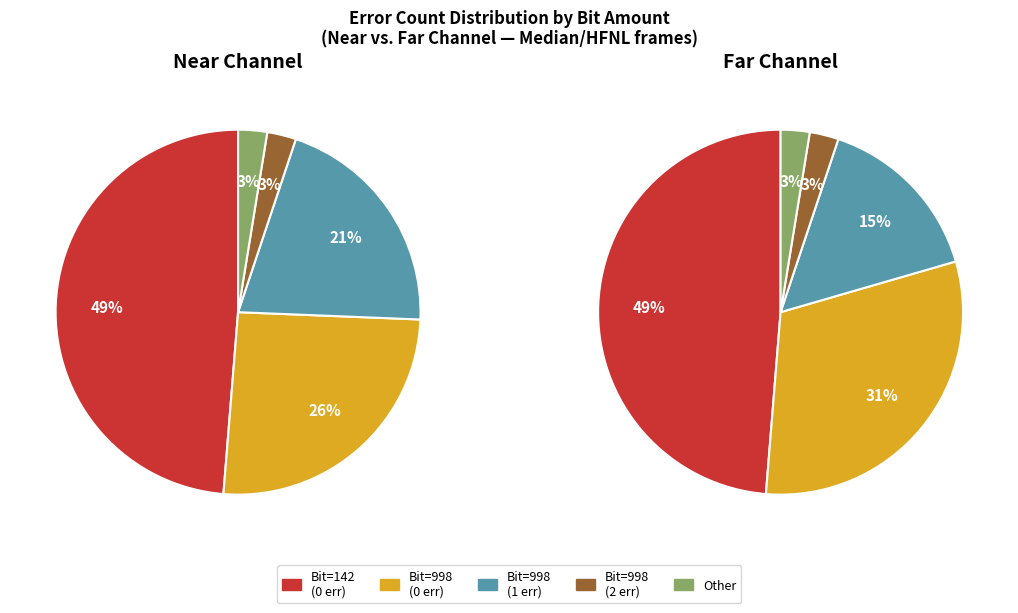

Combined, what portion of the pie is 1 and 3?

6.7%